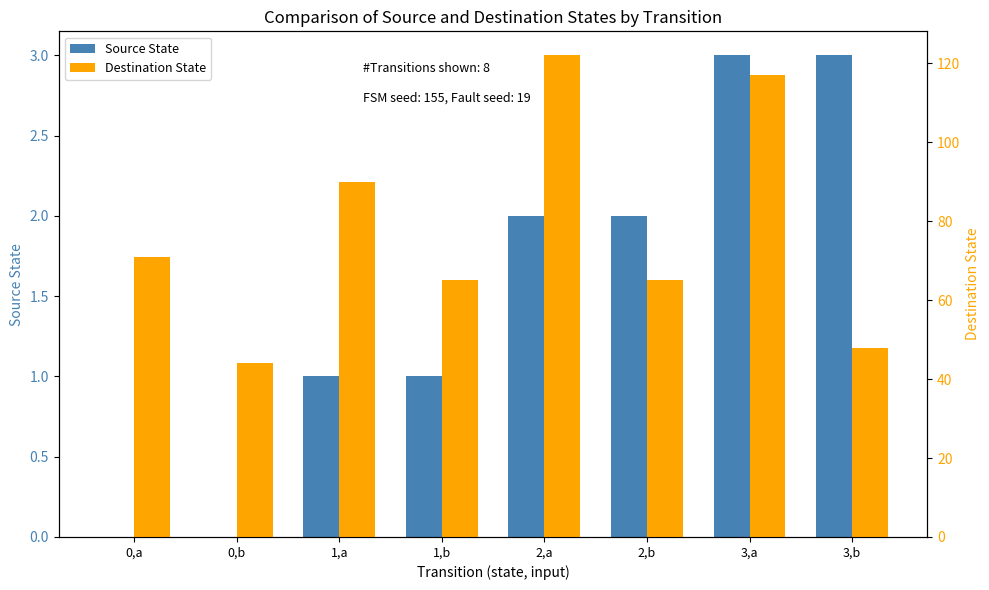

Rank the series at 2,a from lowest to highest value.

Source State, Destination State